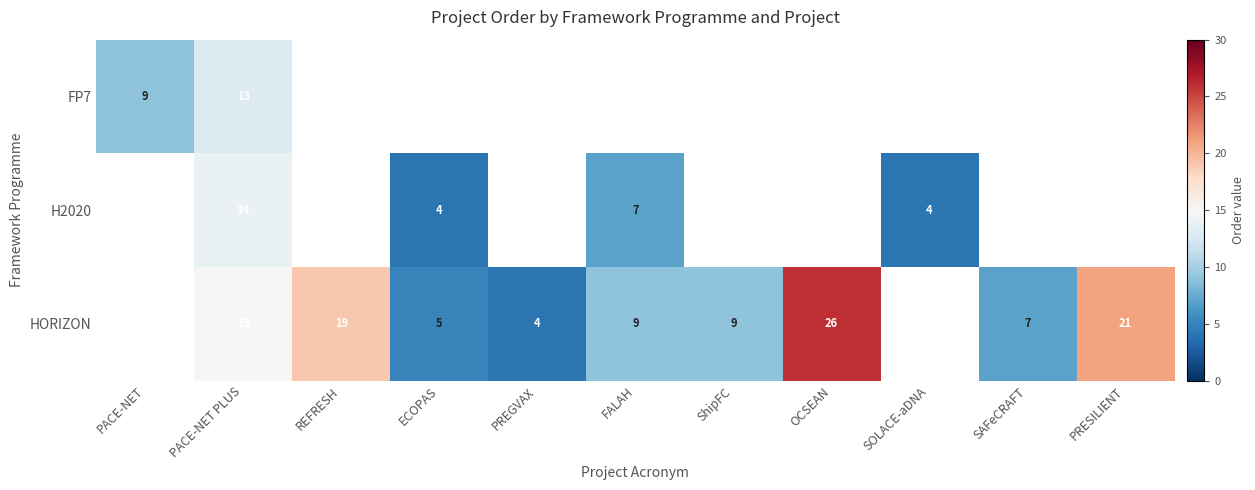

True or false: FP7 has a value of 7 at PACE-NET PLUS.

False